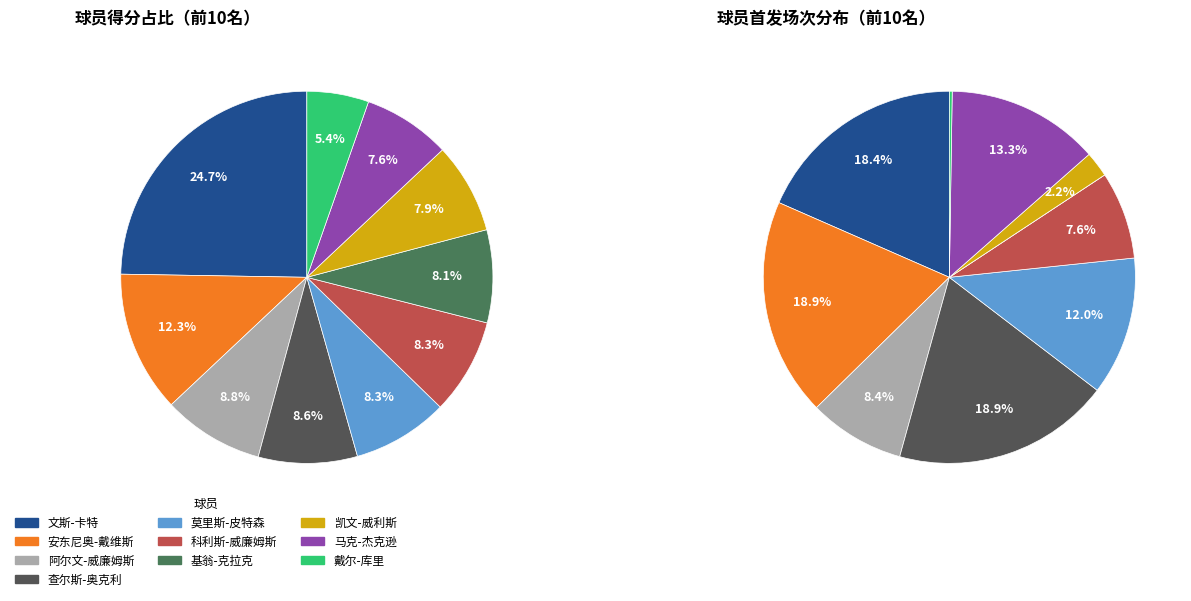

Which category has the biggest portion of the pie?

文斯-卡特